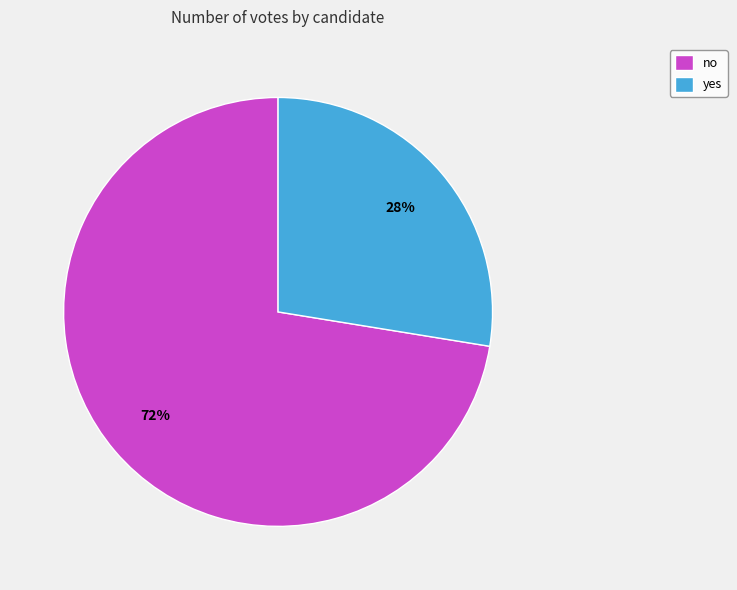

Combined, do no and yes account for over 50%?

Yes